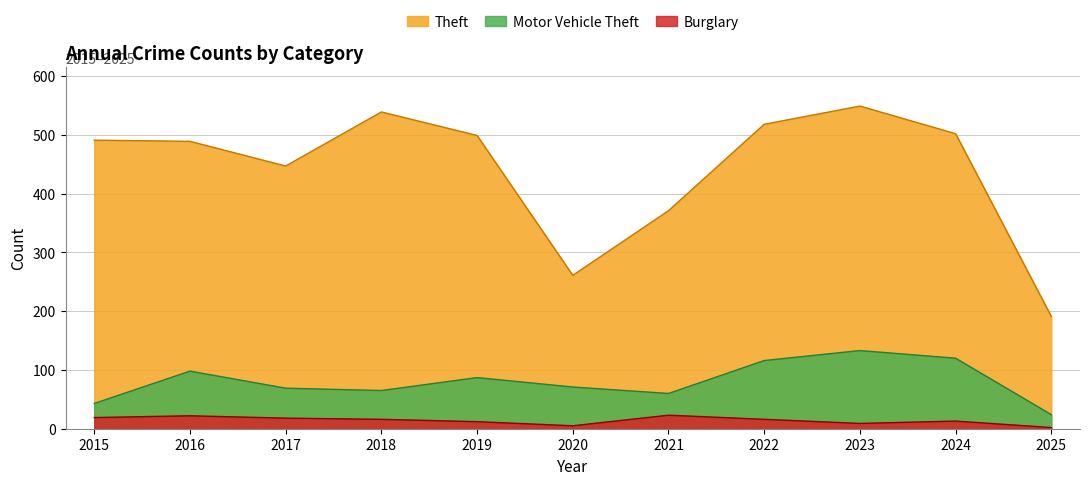

Count the number of categories in the chart.

11